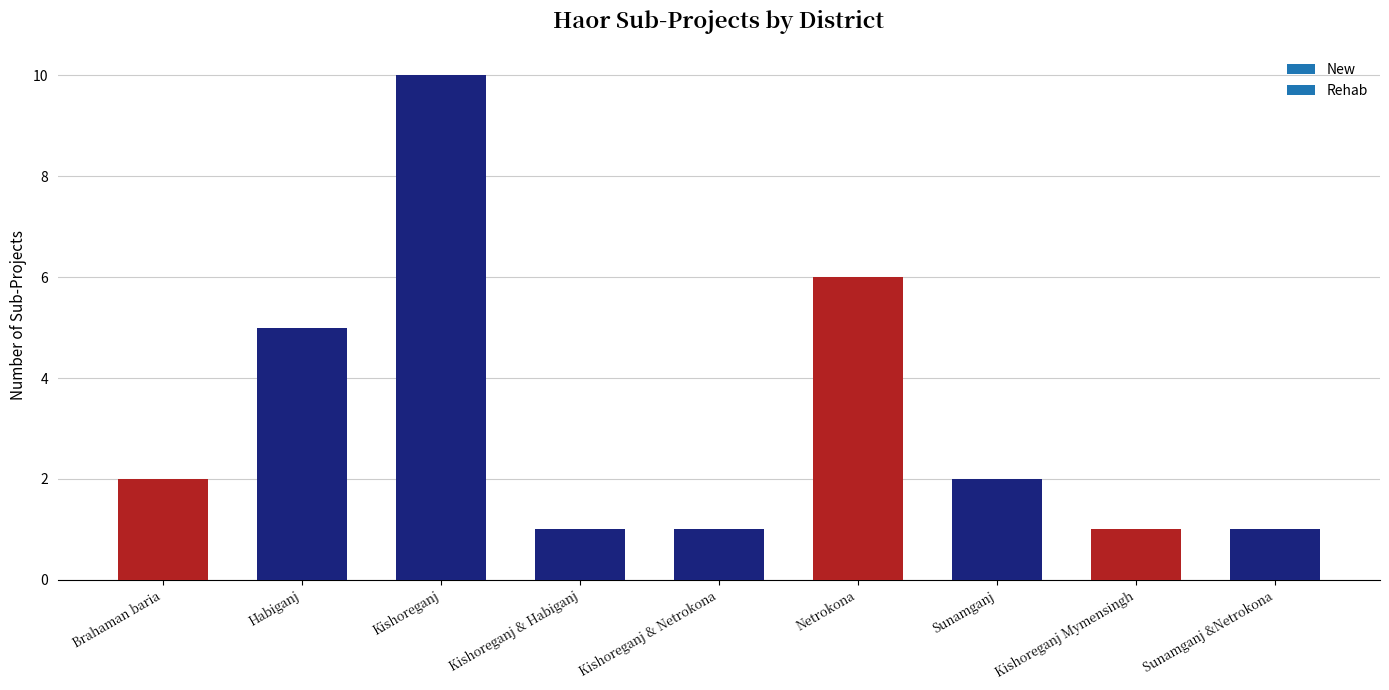

Does the chart contain any negative values?

No